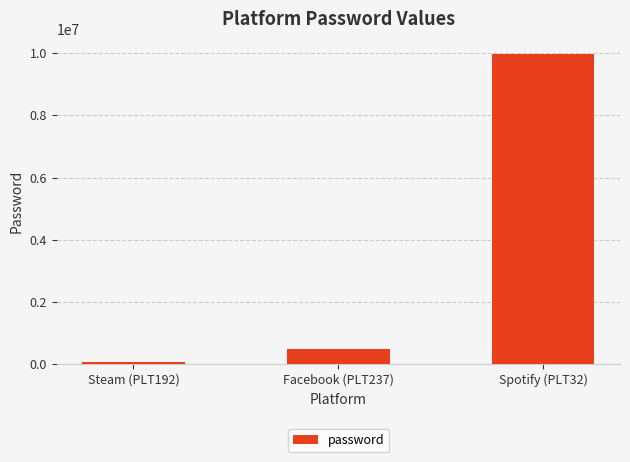

What is the sum of the values at Steam (PLT192) and Spotify (PLT32)?

10016582